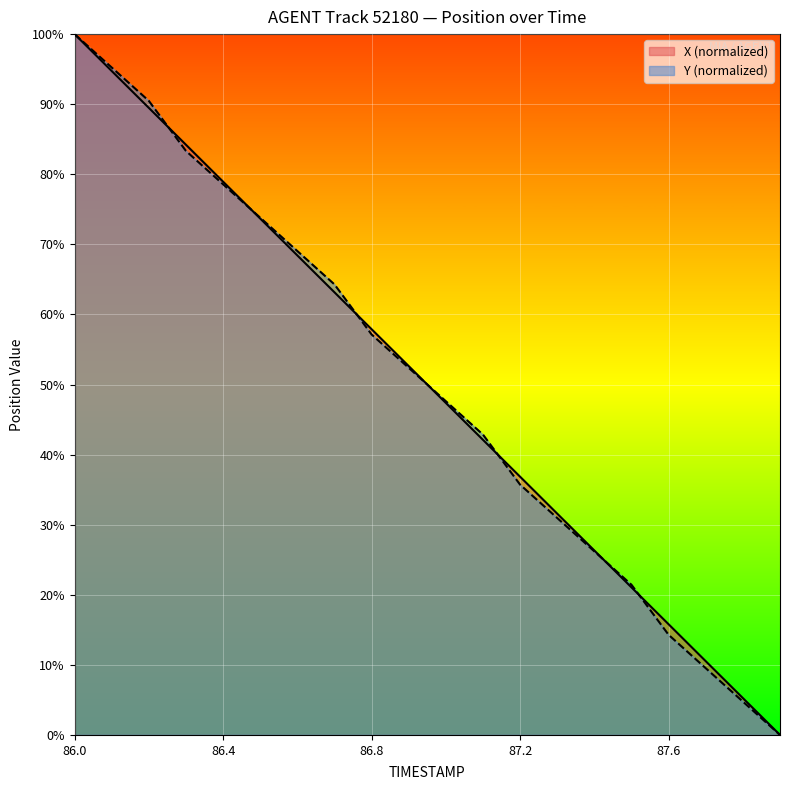

What is the value of the X point at the 2nd from the left?

94.7